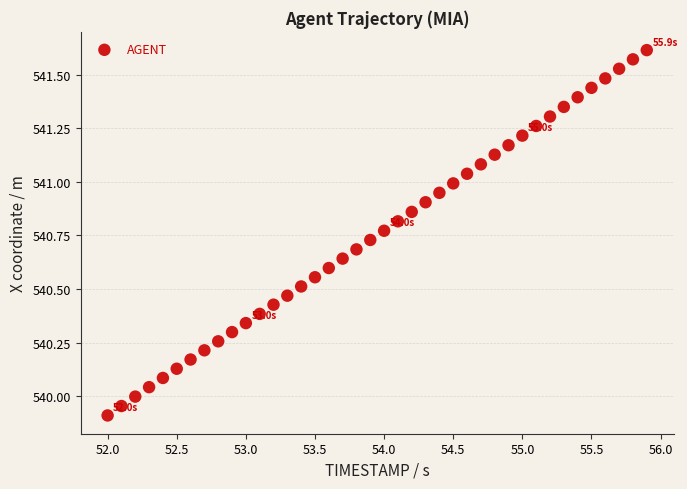

What is the range of Y values (max minus min)?

1.7